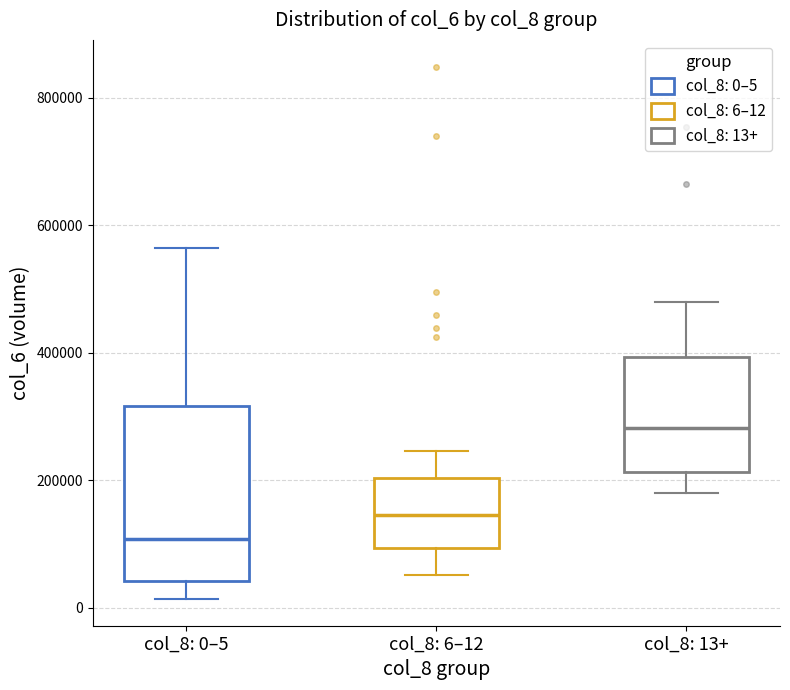

Reading left to right, transcribe this box plot: for each box, give where its median line is, the range the box spans, and where its two whiskers end, as read against the y-axis. The values are not printed on the chart, so give them approximately, as read against the axis.

col_8: 0–5: median 100000, box 40000 to 320000, whiskers 20000 to 560000
col_8: 6–12: median 140000, box 100000 to 200000, whiskers 60000 to 240000
col_8: 13+: median 280000, box 220000 to 400000, whiskers 180000 to 480000